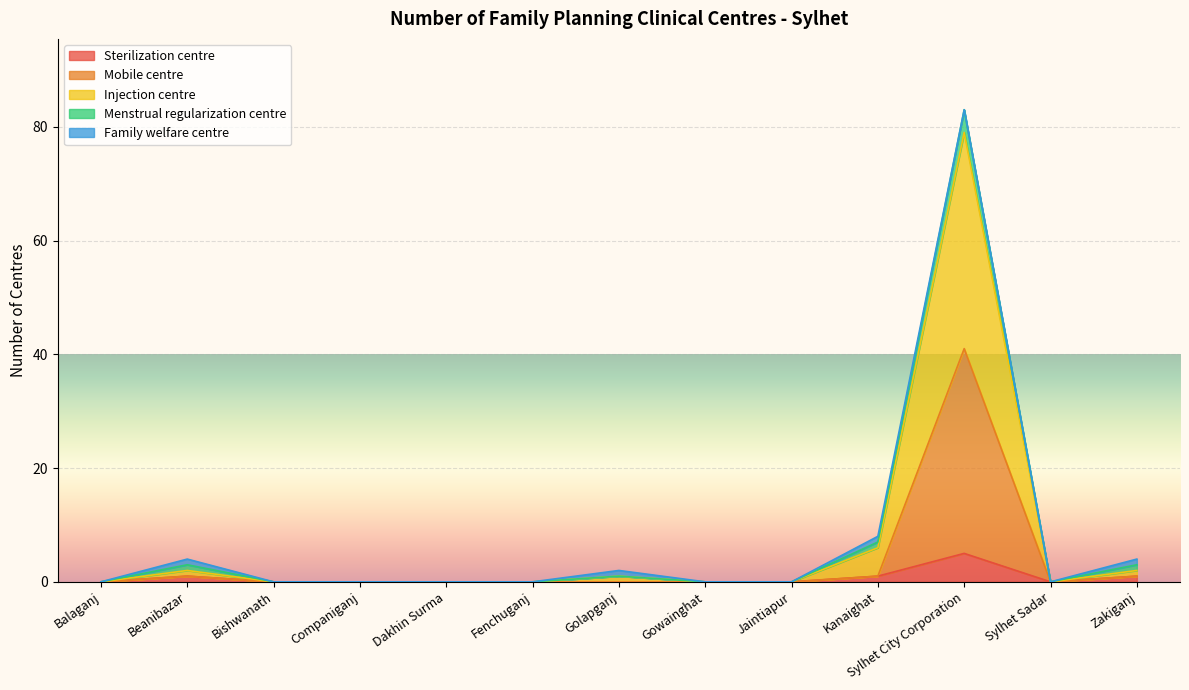

At how many categories does at least one series exceed 17?

1